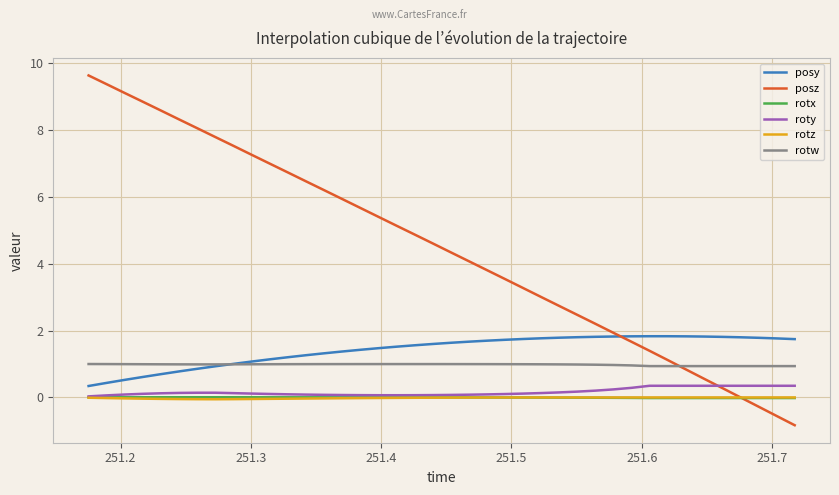

True or false: rotw and rotx intersect in this chart.

False